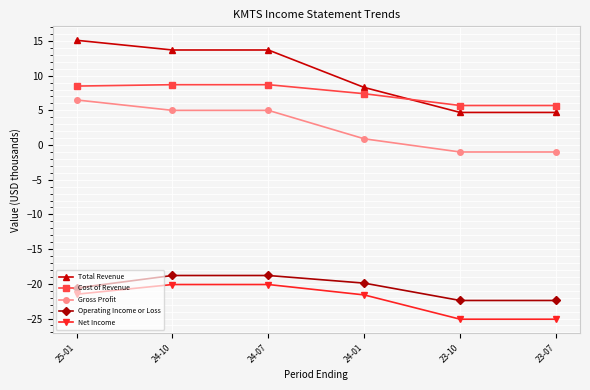

How many values in the Operating Income or Loss series are below -19?

4